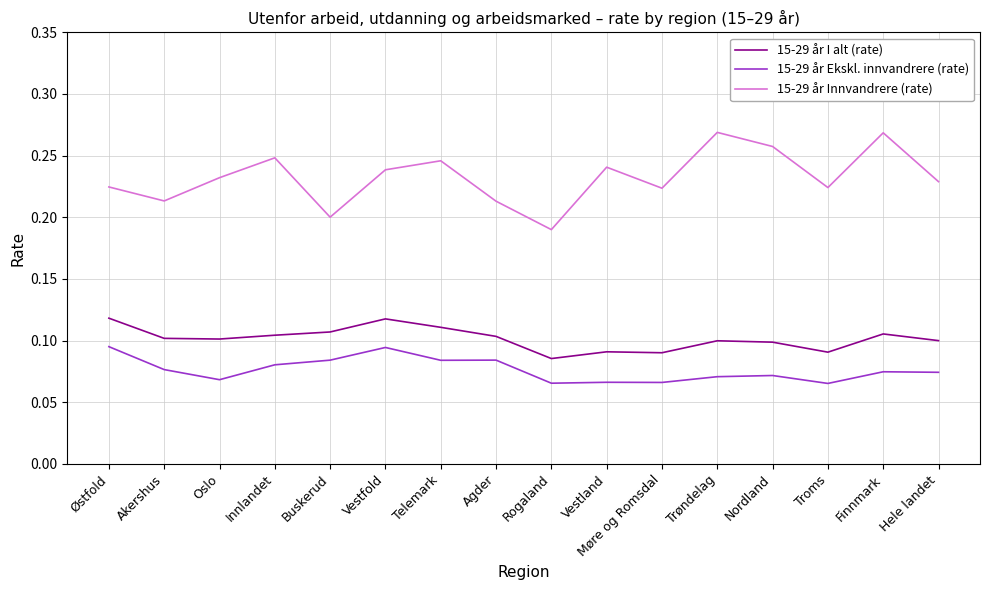

How many lines are shown in the chart?

3